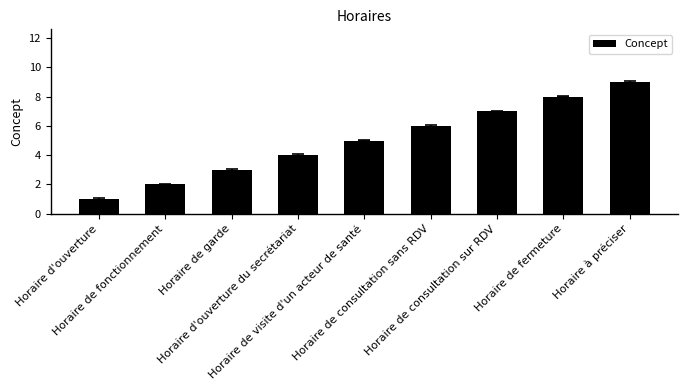

Which category has the highest value across all series?

Horaire à préciser